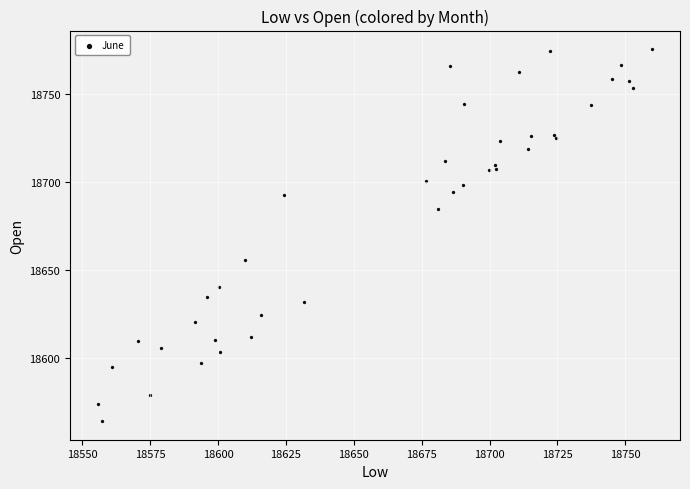

What Y value in the scatter plot is closest to 18669?

18655.9